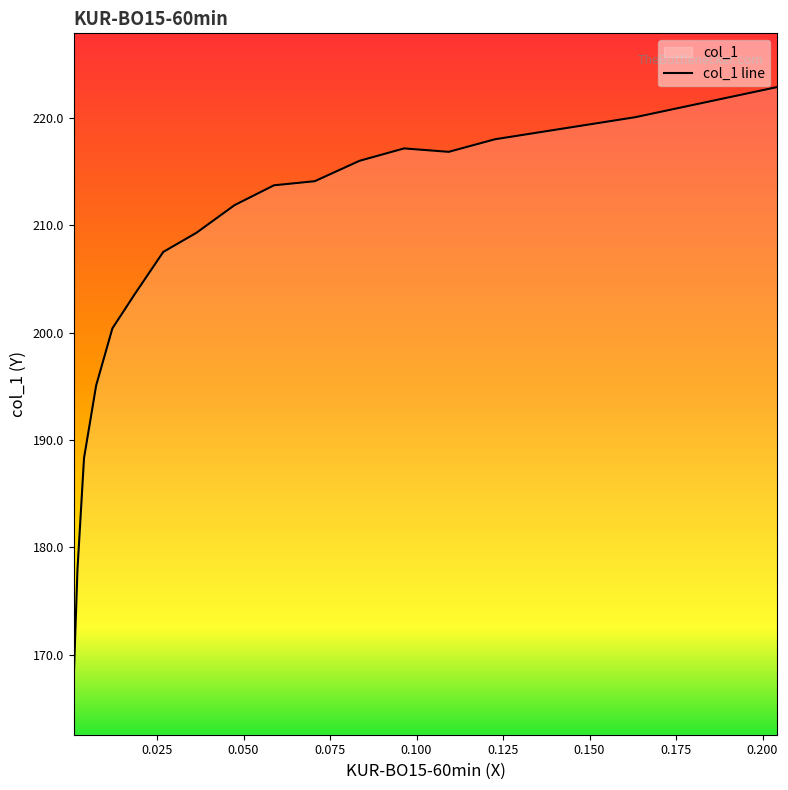

How many interior local peaks (higher than both neighbors) does the data have?

1